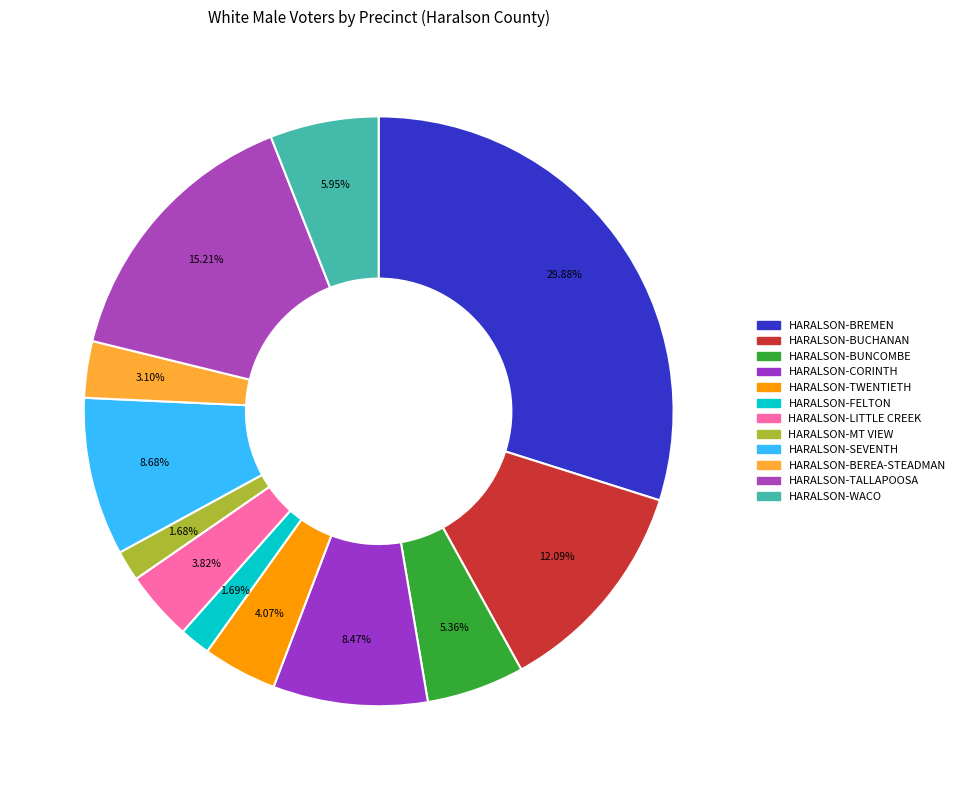

What is the change in value from HARALSON-BREMEN to HARALSON-MT VIEW?

-2084